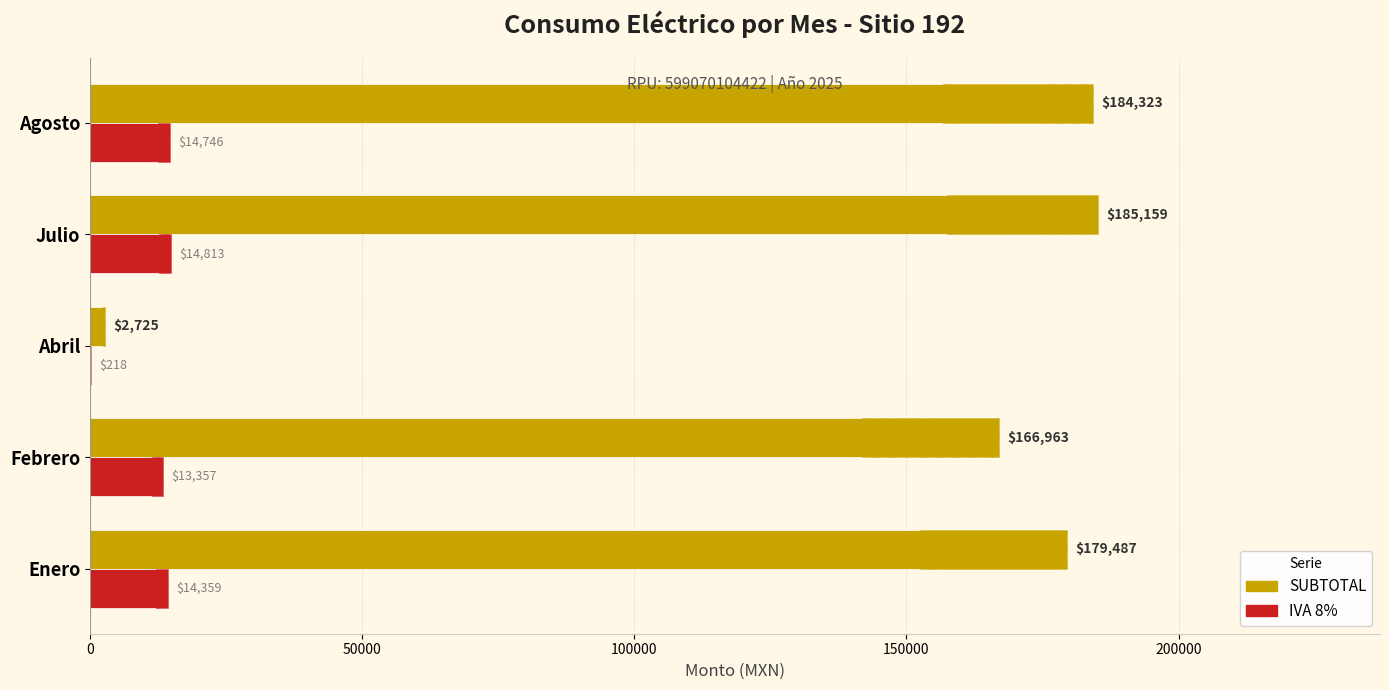

Count the number of categories in the chart.

5